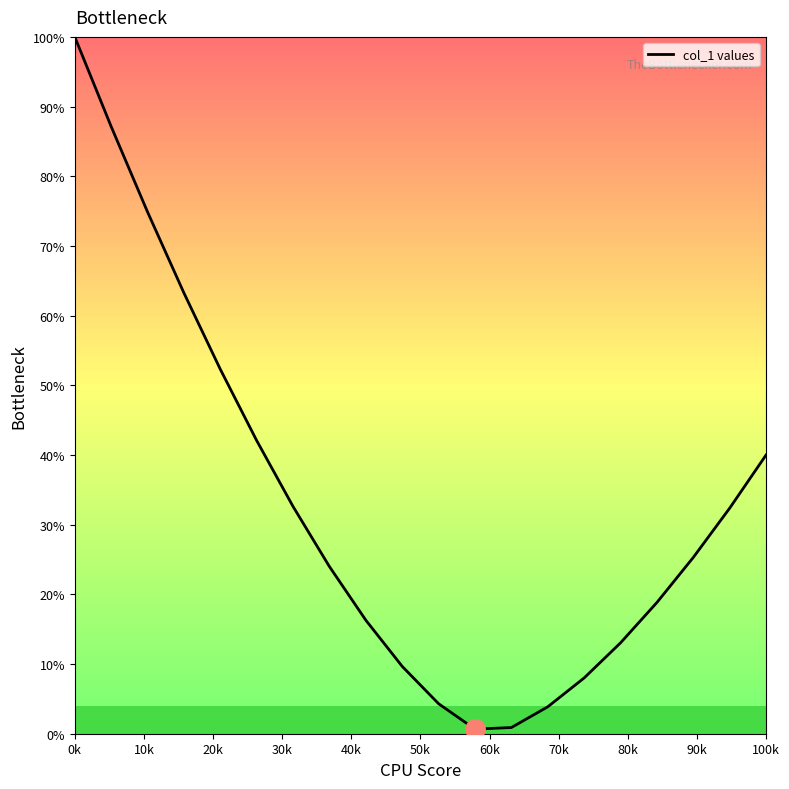

What is the difference between the maximum and minimum values?

99.3